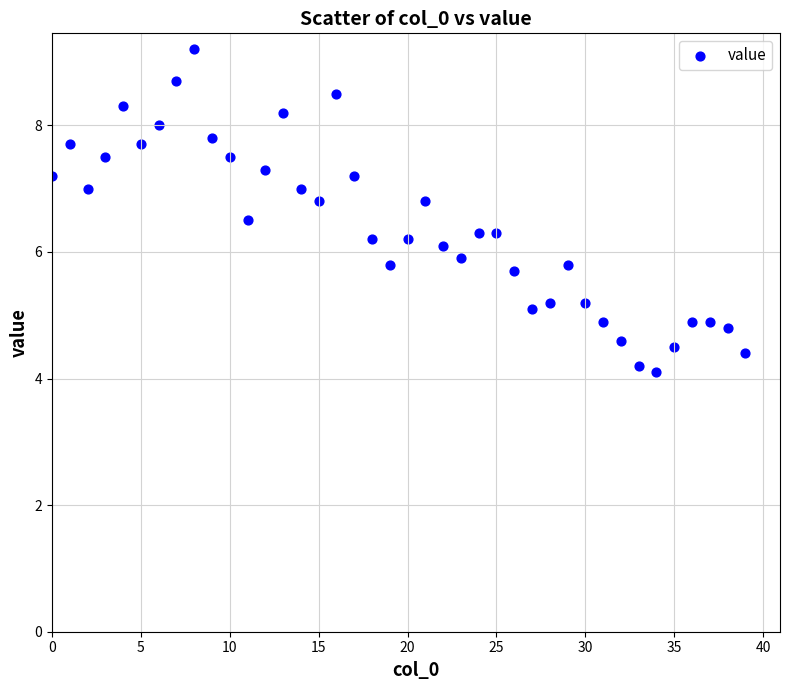

What is the range of Y values (max minus min)?

5.1